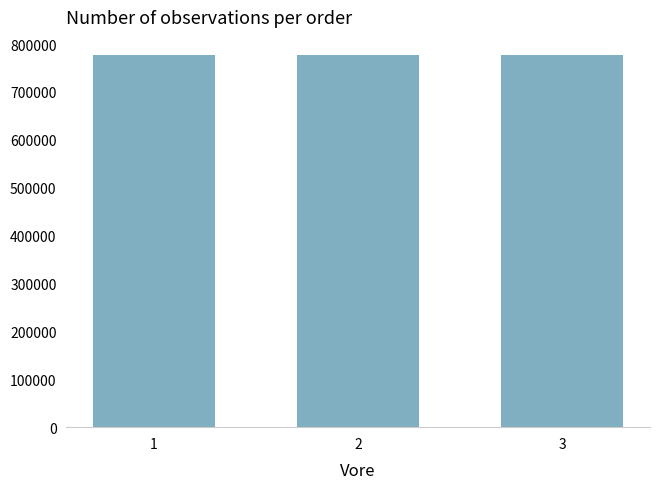

Count the values in the range 776233 to 776271.

3